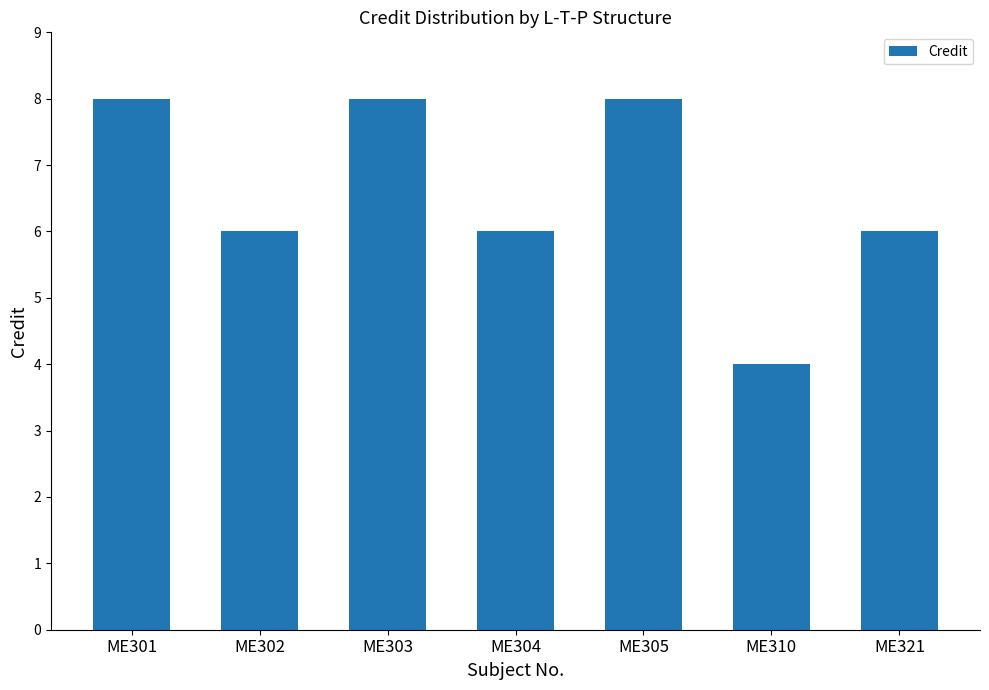

How many categories are shown in the chart?

7